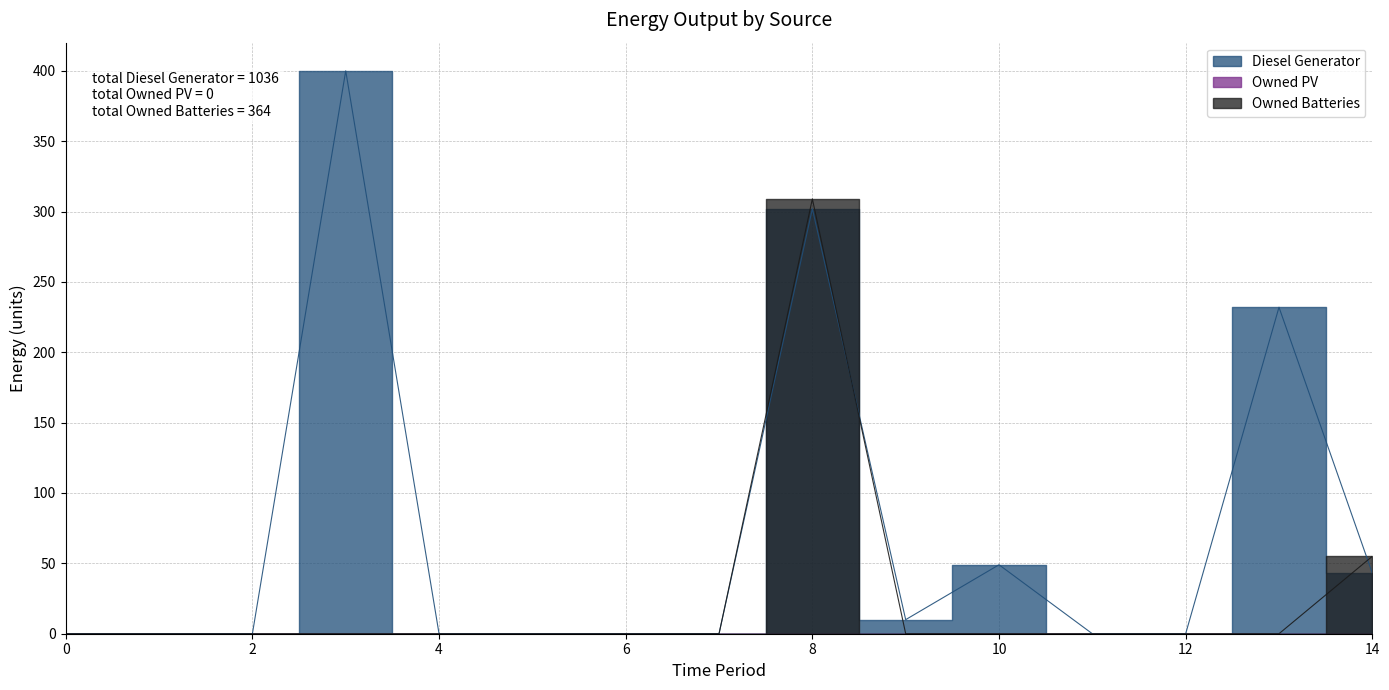

What is the sum of the Diesel Generator values at 4 and 10?

49